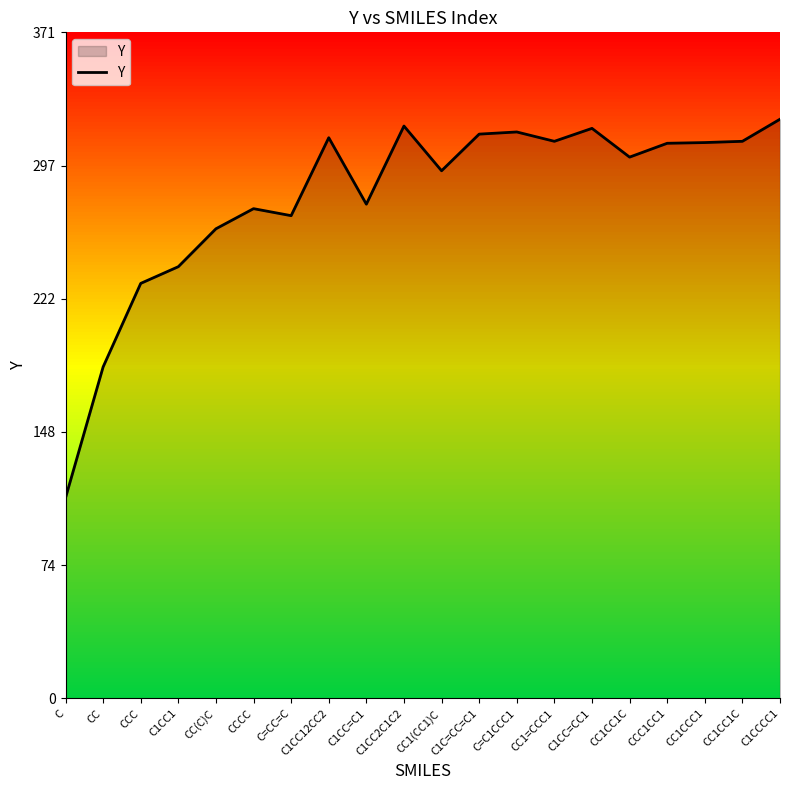

What is the average value?

279.0